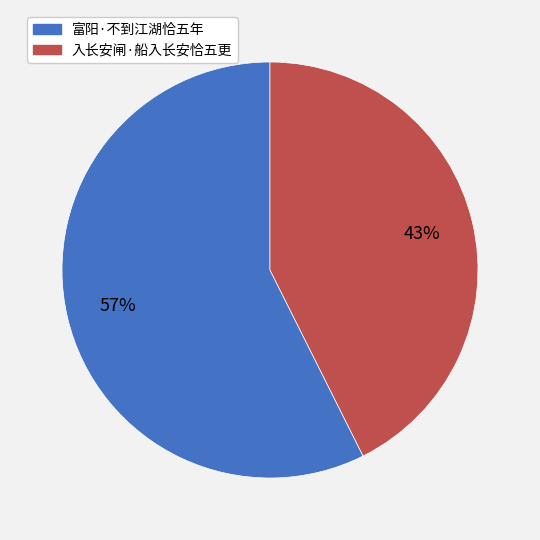

What is the smallest slice in the pie chart?

入长安闸·船入长安恰五更